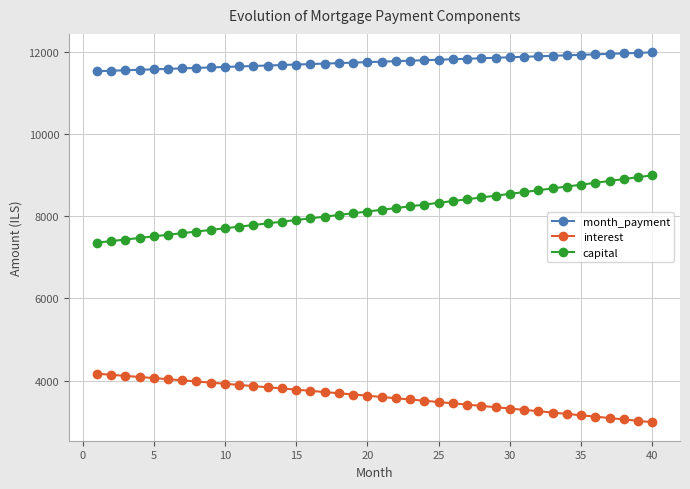

At how many categories does at least one series exceed 10955?

40